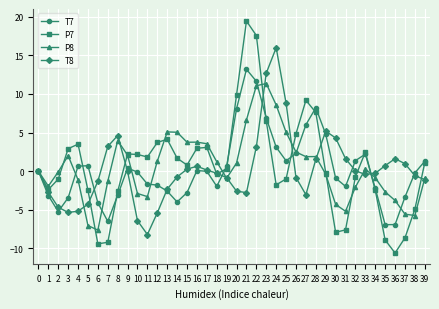

How many distinct data groups are displayed?

4